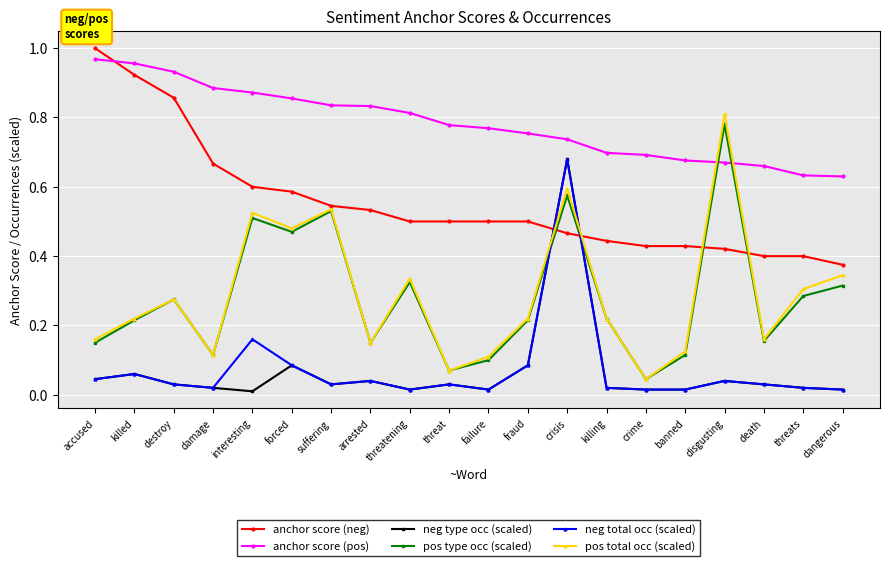

Which category has the highest value in the pos total occ (scaled) series?

disgusting